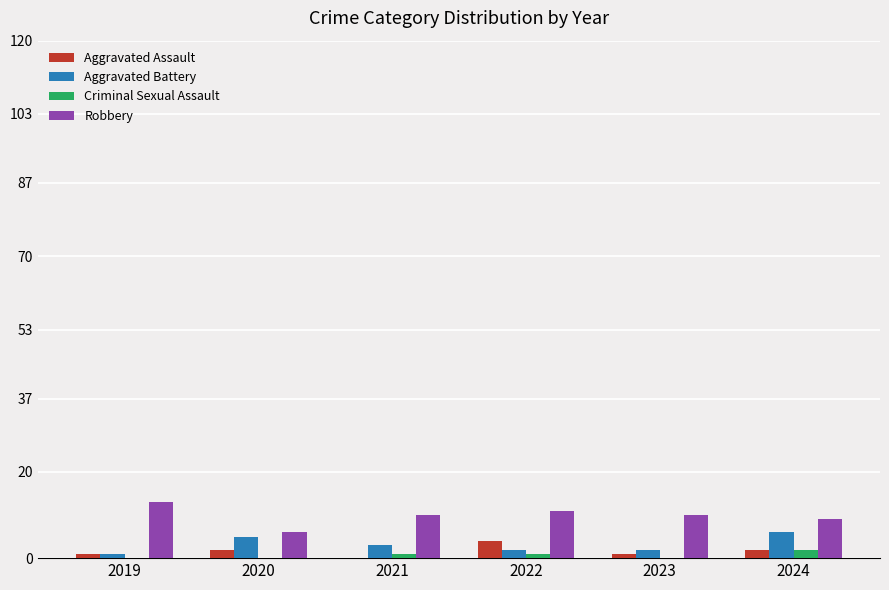

True or false: Criminal Sexual Assault has a value of 1 at 2021.

True